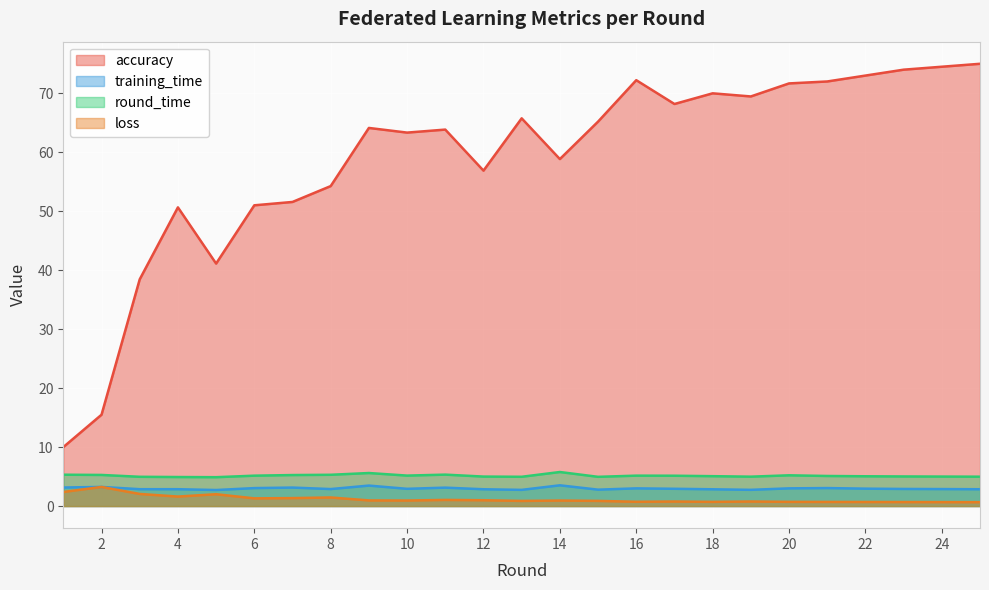

What is the difference between the maximum and minimum values in the training_time series?

0.8